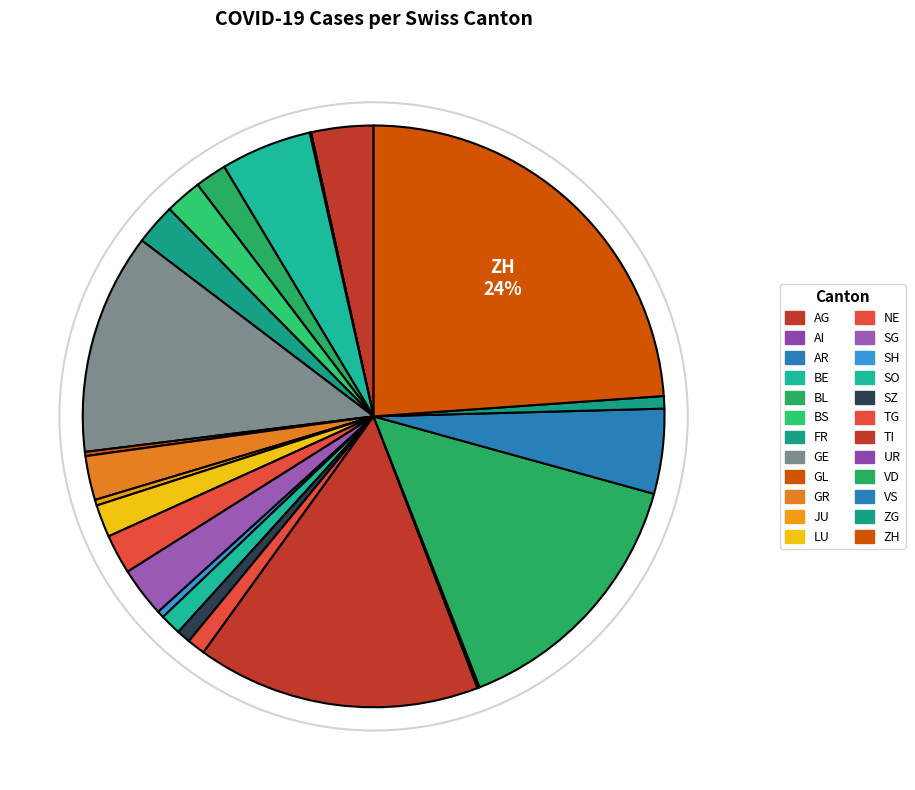

Which has a higher value, BL or GR?

GR